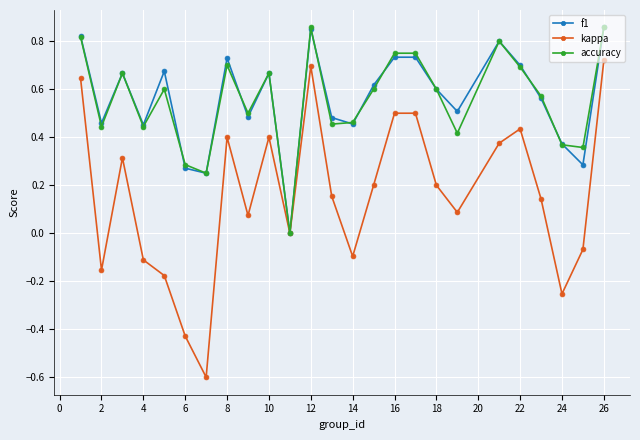

What is the smallest value displayed?

-0.6